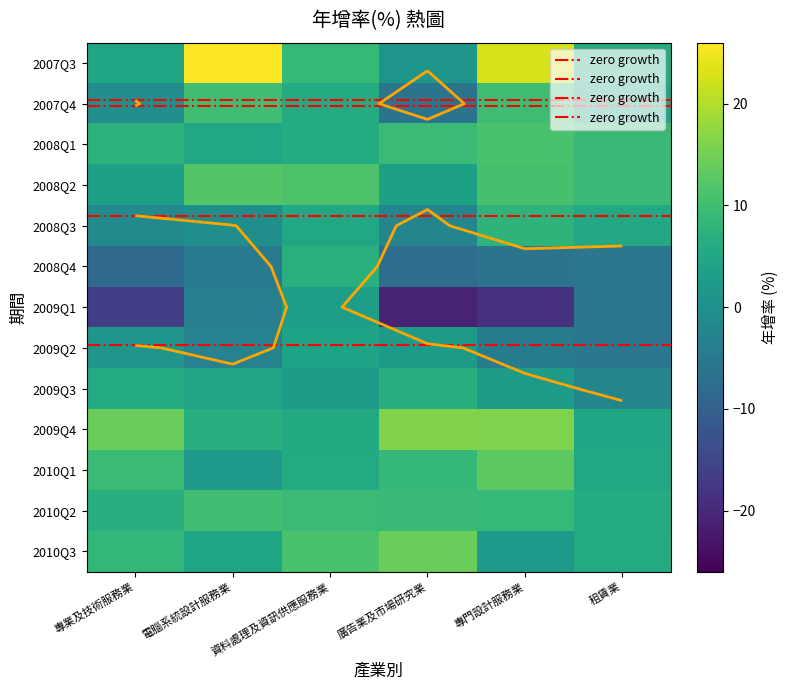

What is the minimum value for 專門設計服務業?

-18.5